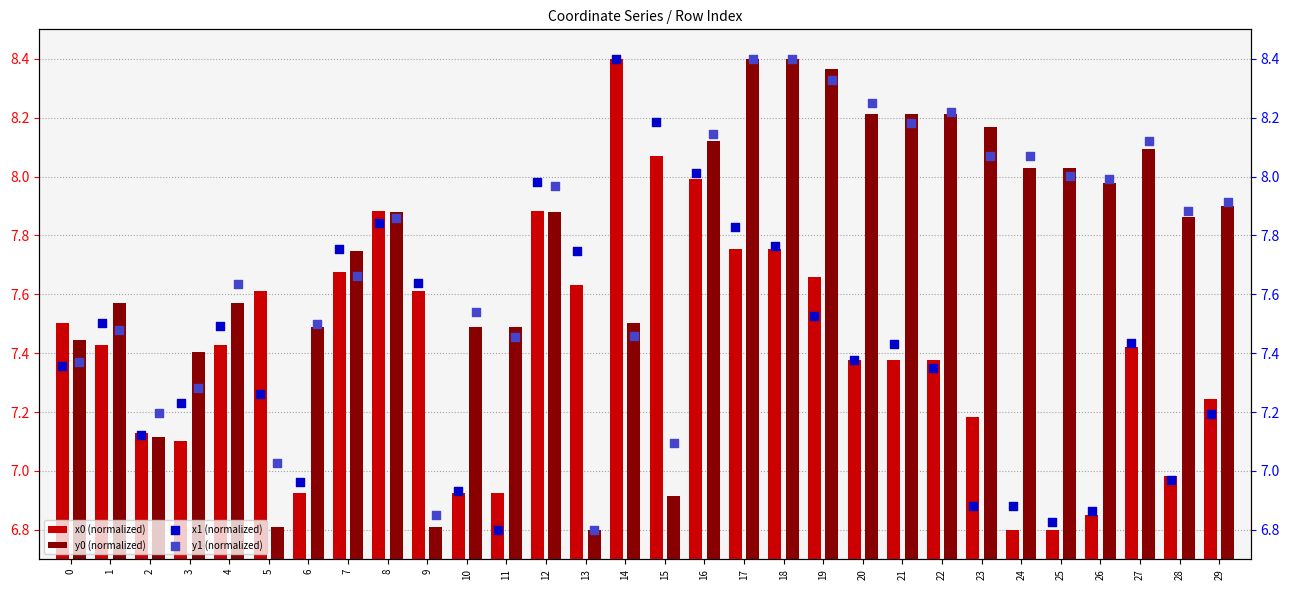

What is the minimum value for y0 (normalized)?

6.8